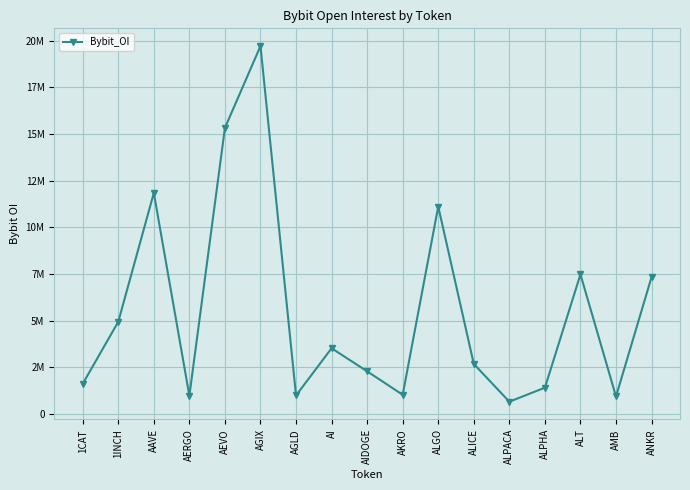

Reading right to left, what are all the values shown in this chart?

7336393	944039	7481224	1415051	663893	2684816	11114511	1033904	2290735	3526130	997622	19706437	15327813	981230	11843133	4944362	1621236